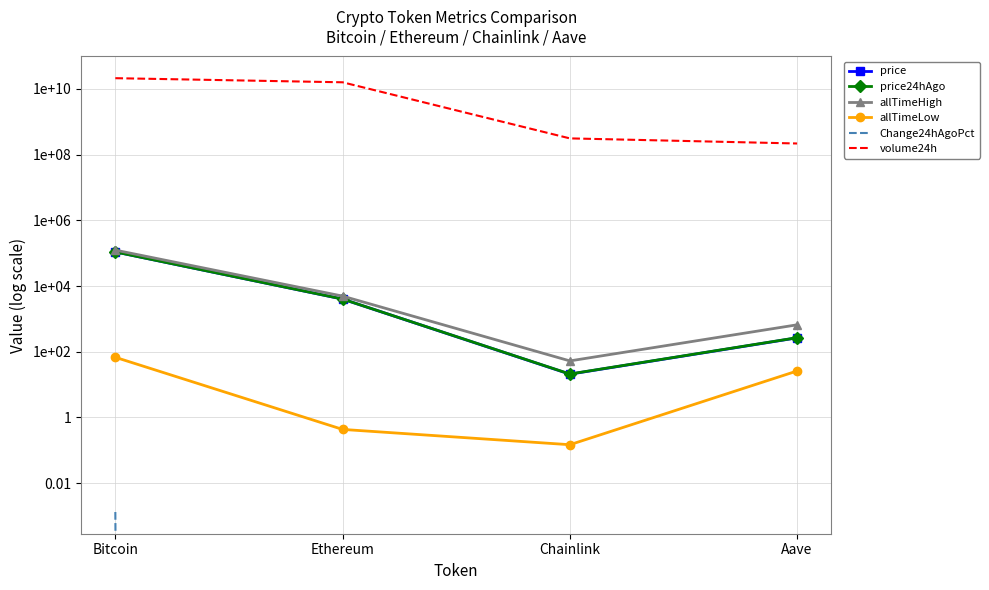

Reading left to right, extract all data points from this chart.

price: 109549.0	4013.0	20.8	265.3
price24hAgo: 109404.0	4019.8	21.0	268.1
allTimeHigh: 124128.0	4946.1	52.7	661.7
allTimeLow: 67.8	0.4	0.1	26.0
Change24hAgoPct: 0.0	-0.0	-0.0	-0.0
volume24h: 21254298341.0	15938730991.0	312528060.0	218564219.0